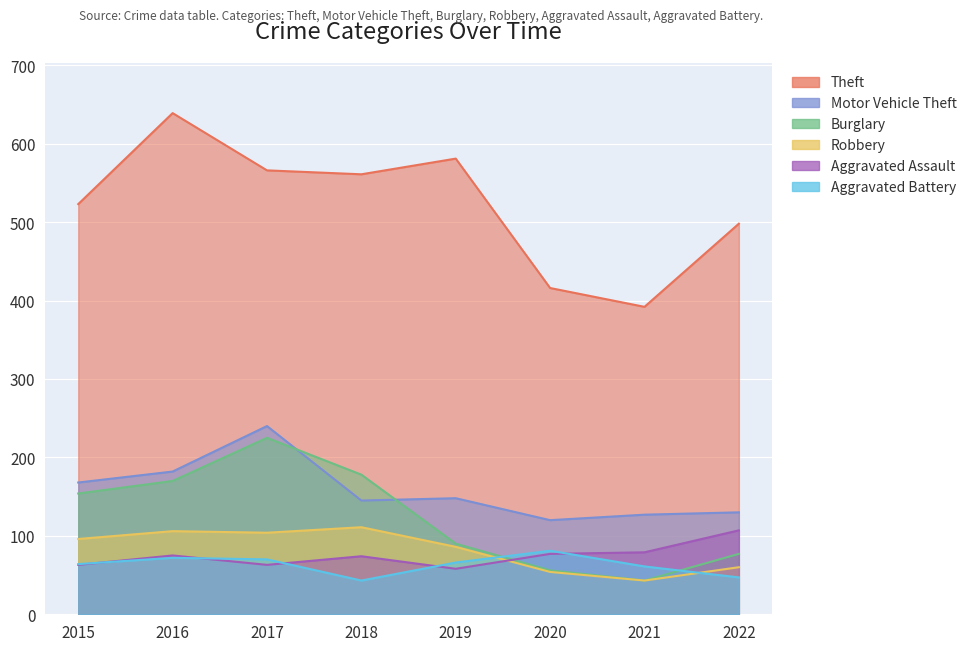

True or false: Aggravated Battery and Theft intersect in this chart.

False